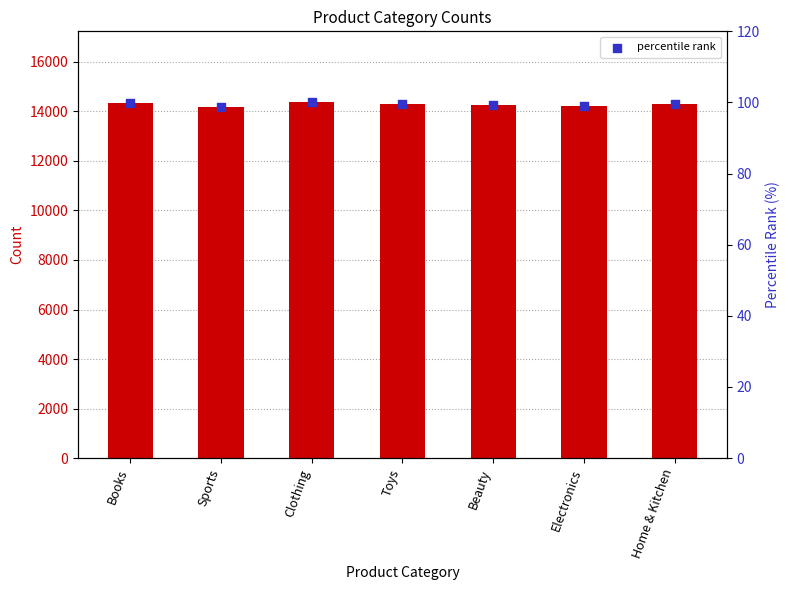

Between Toys and Clothing, which is larger?

Clothing